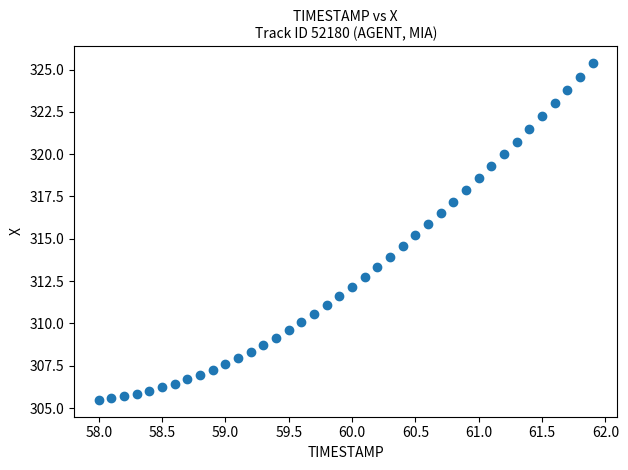

What is the range of X values (max minus min)?

3.9